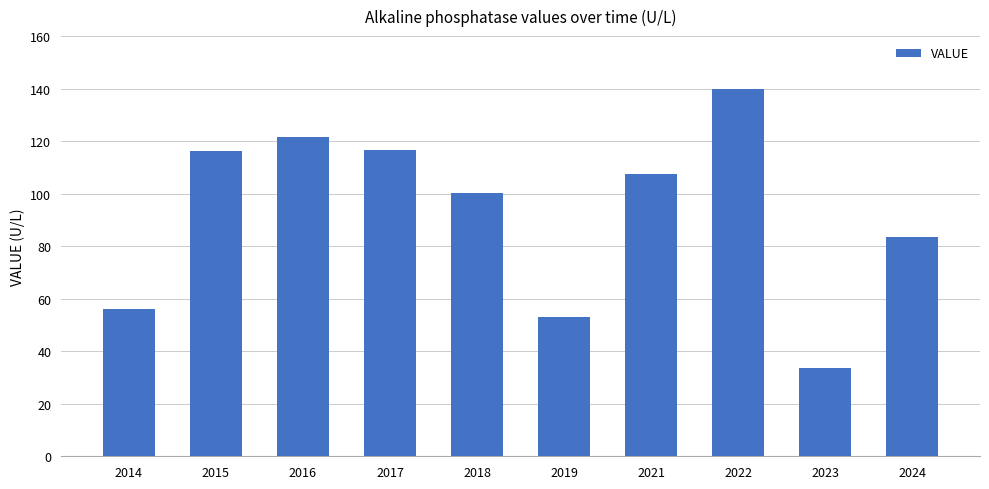

True or false: the data shows 120.0 at 2024.

False